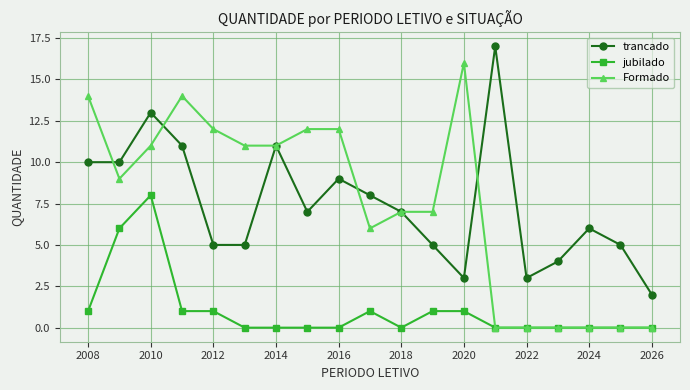

How many categories are shown in the chart?

19